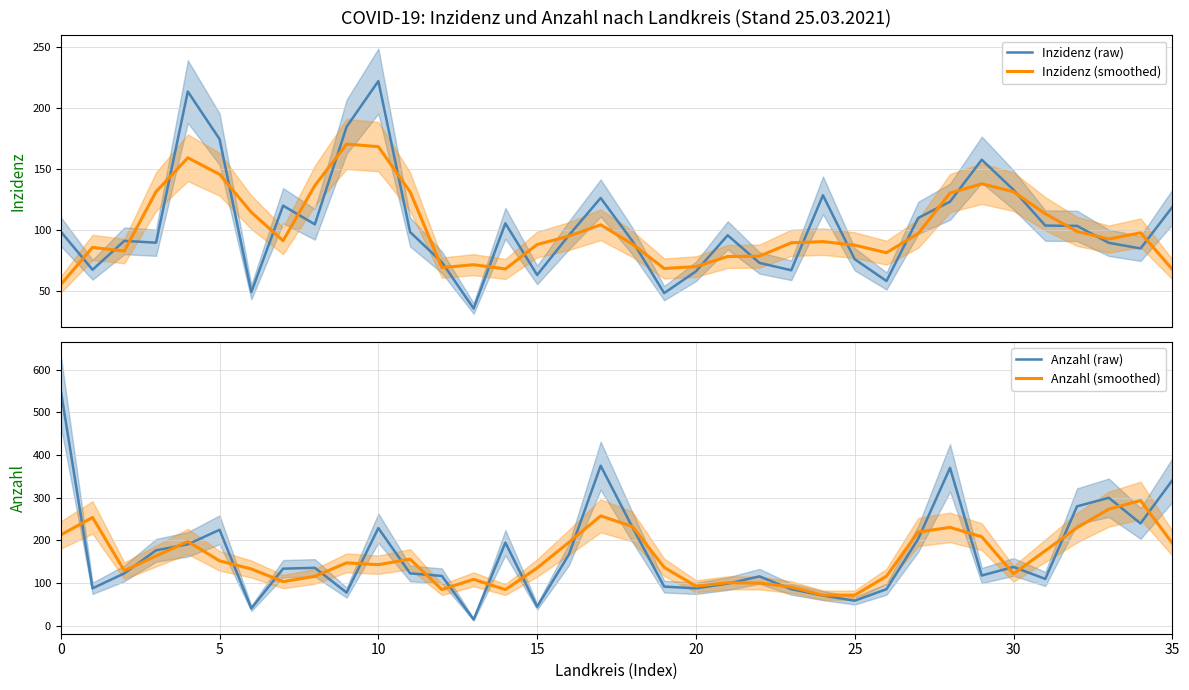

What is the value of the Anzahl (raw) point at the 6th from the left?

225.0